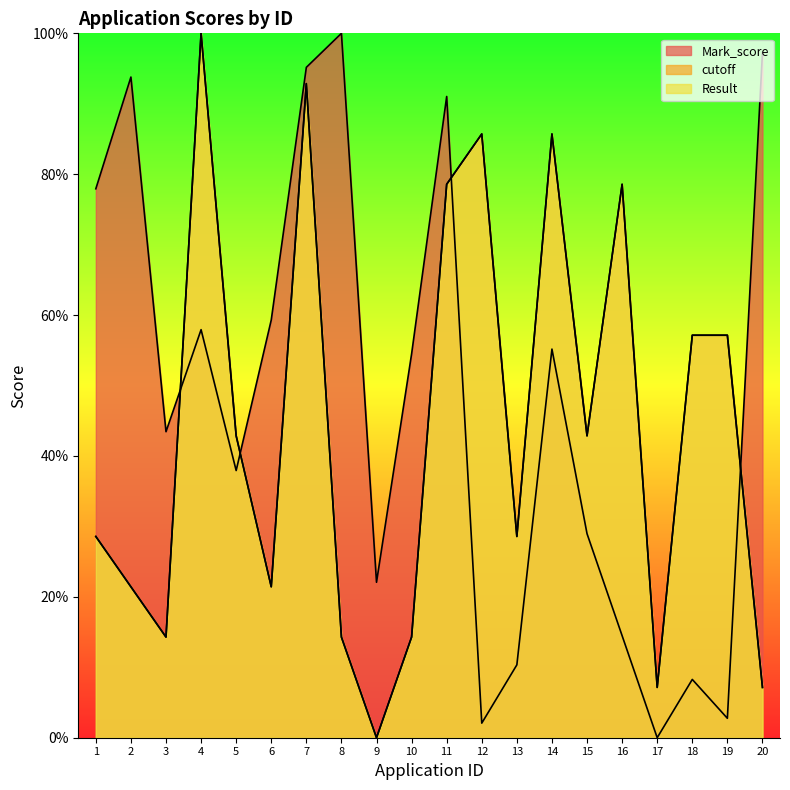

What is the maximum value shown in the chart?

100.0